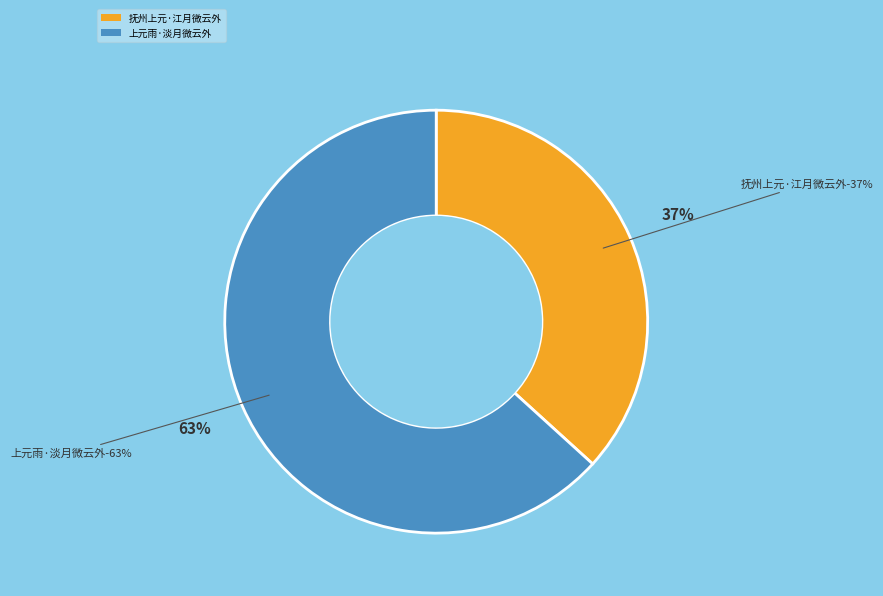

To the nearest percent, what percentage of the pie is 抚州上元·江月微云外?

37%